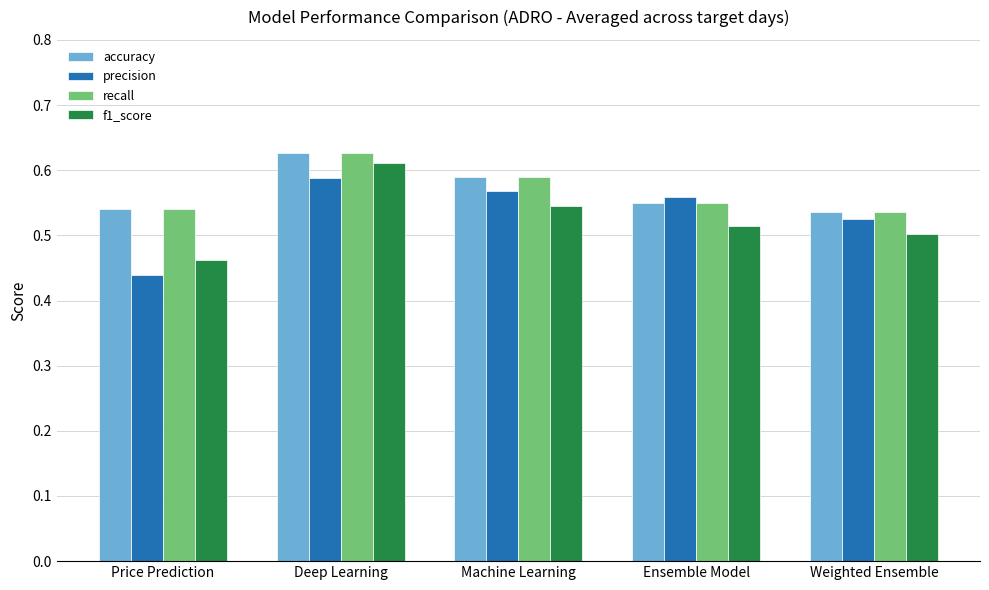

How many distinct data groups are displayed?

4